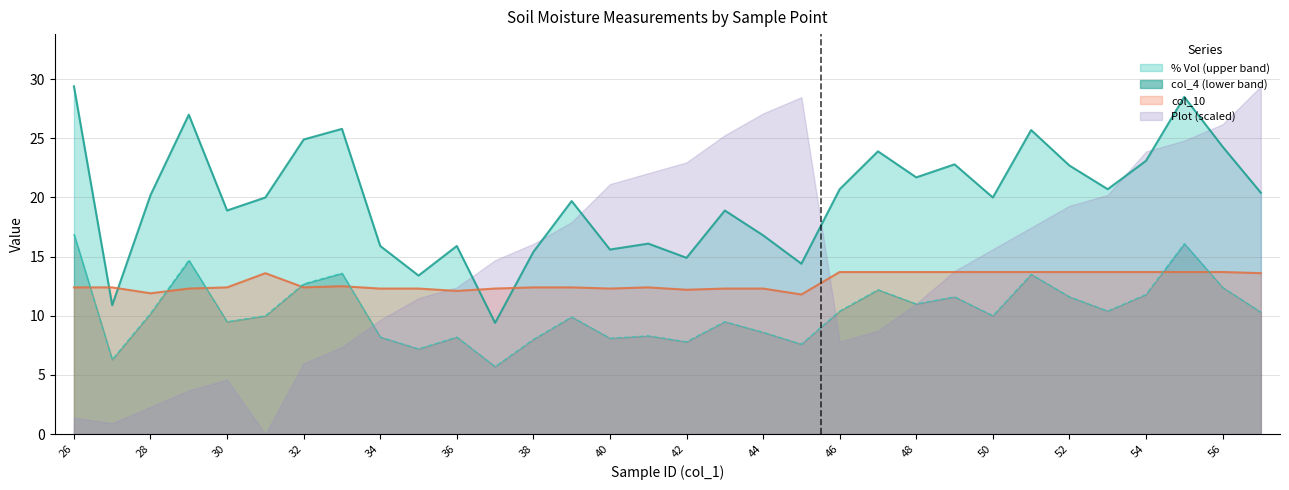

What is the average value of the col_10 series?

12.9